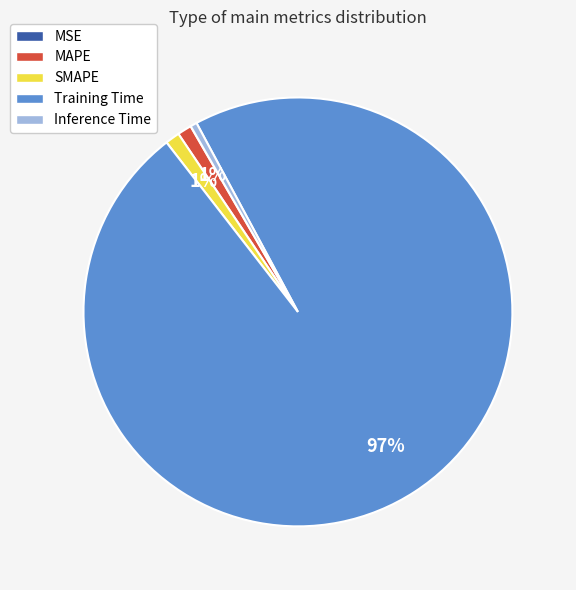

To the nearest percent, what is the average slice percentage?

20%